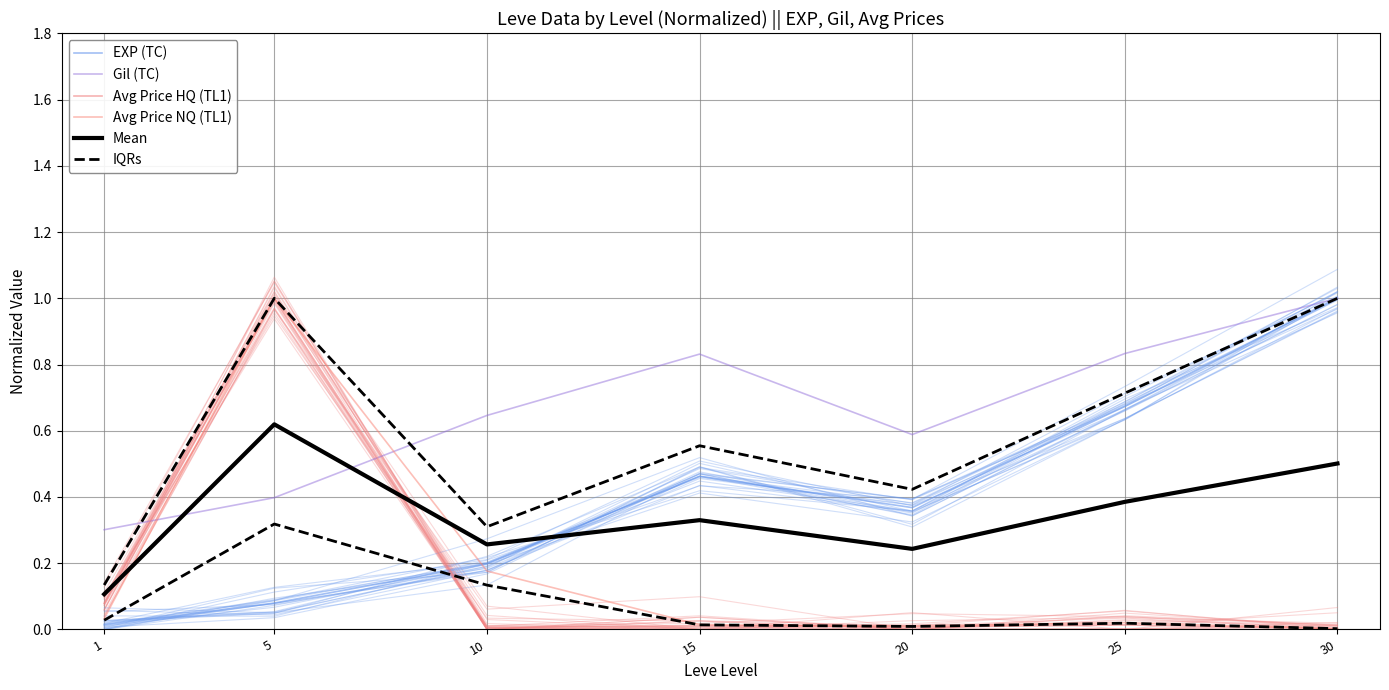

How many data points does each series have?

7